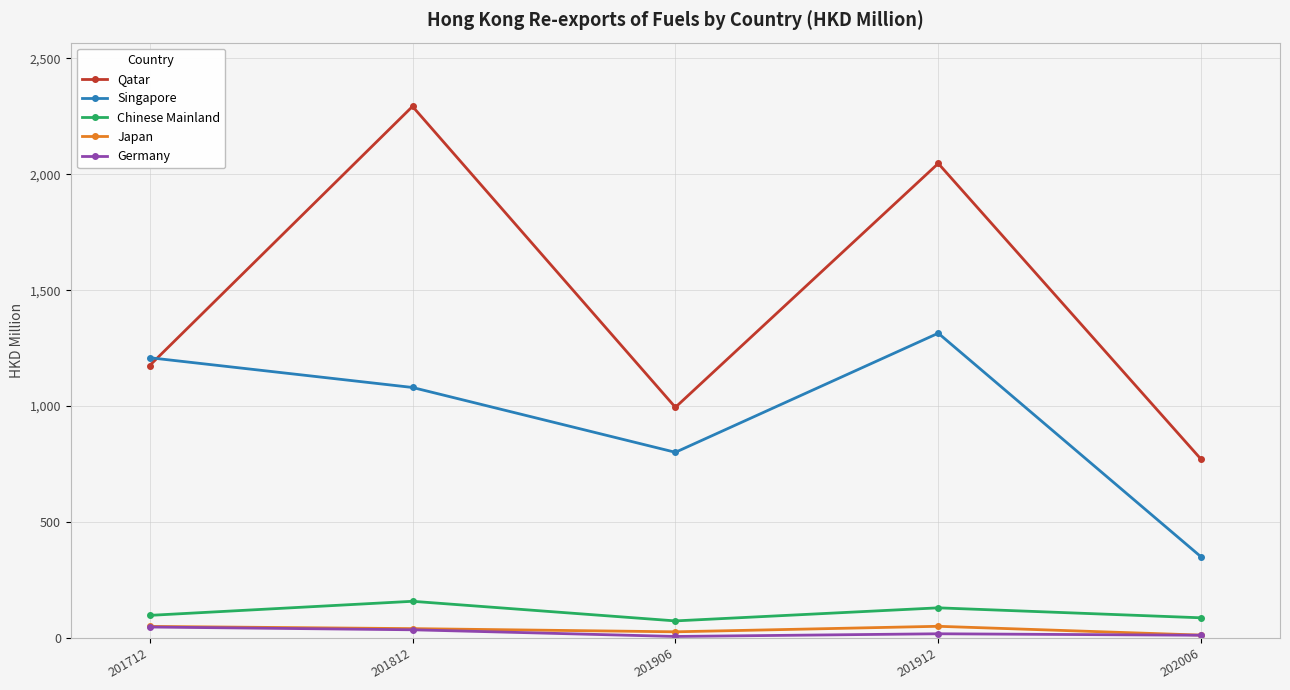

List the labels in order of Singapore value, largest first.

201912, 201712, 201812, 201906, 202006